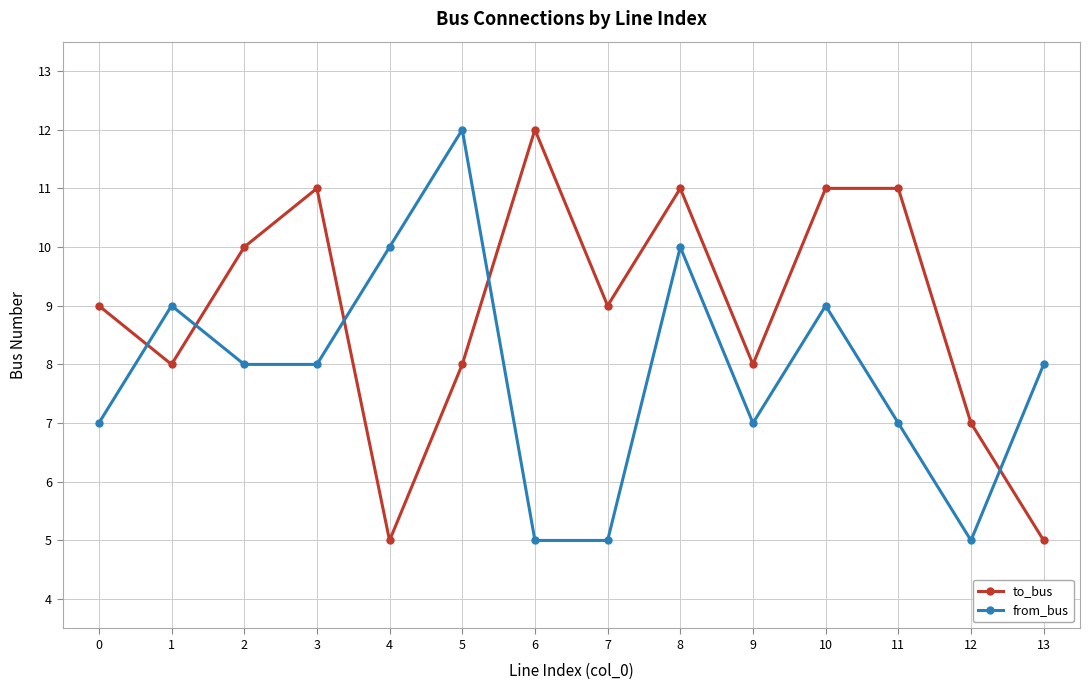

What is the greatest value displayed?

12